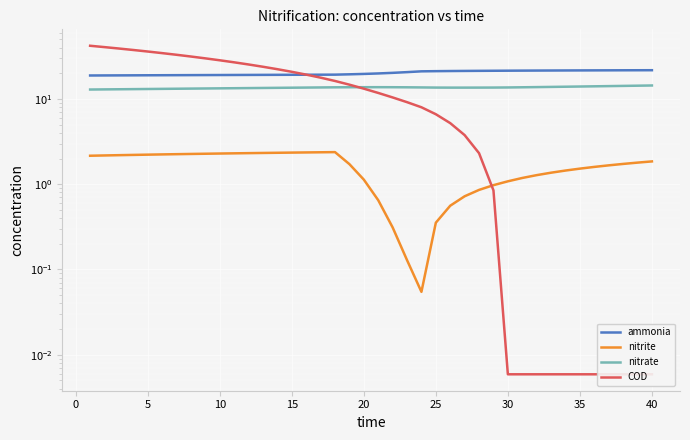

True or false: ammonia and nitrite intersect in this chart.

False